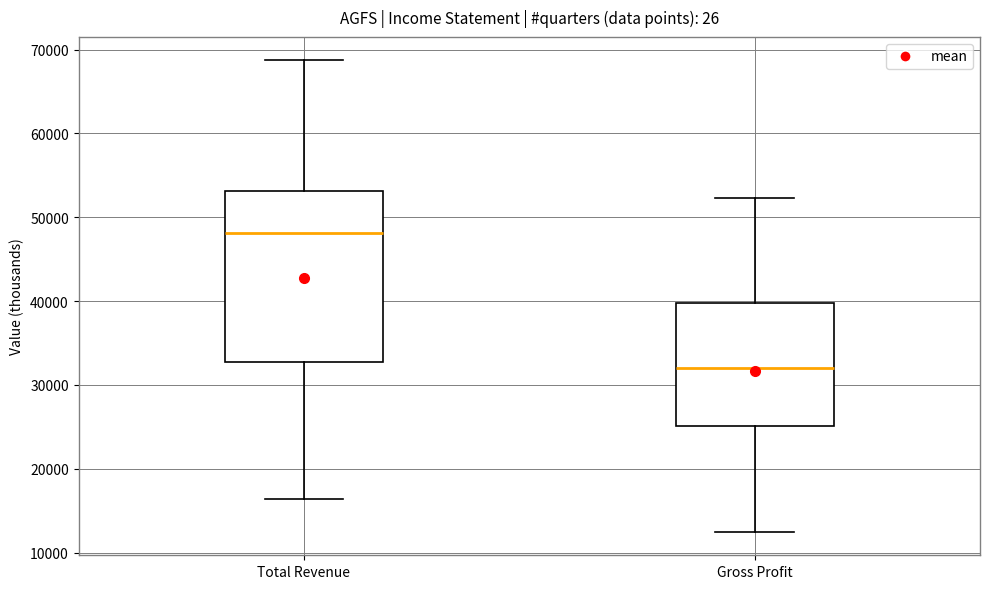

Where does the upper whisker of the box for Total Revenue end on the y-axis? The values are not printed on the chart, so give them approximately, as read against the axis.

69000